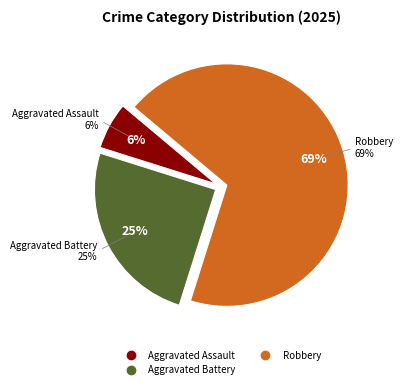

To the nearest percent, what portion does Robbery represent?

69%